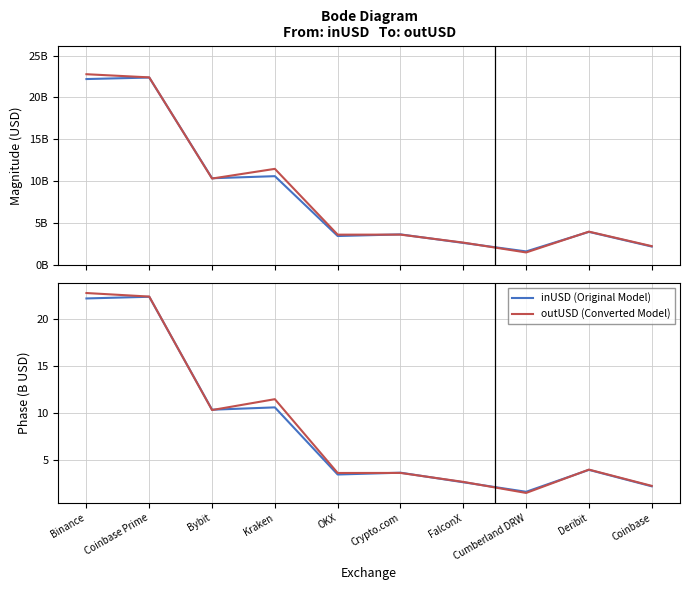

How many times do inUSD (Original Model) and outUSD (Converted Model) cross each other?

6